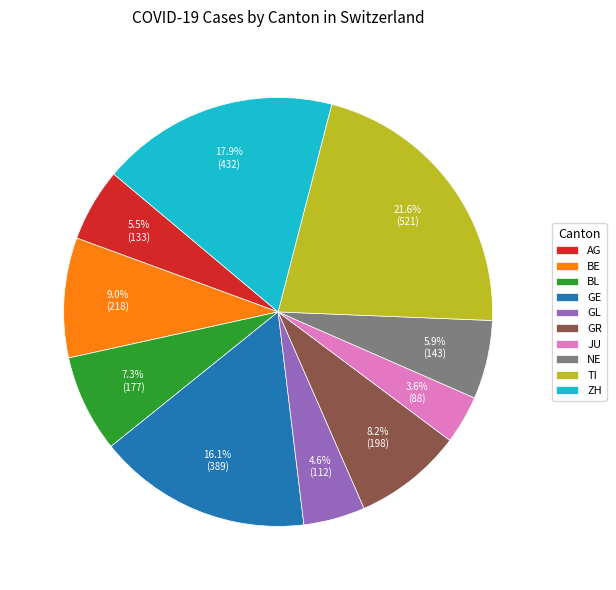

Does BE represent more than half of the total?

No